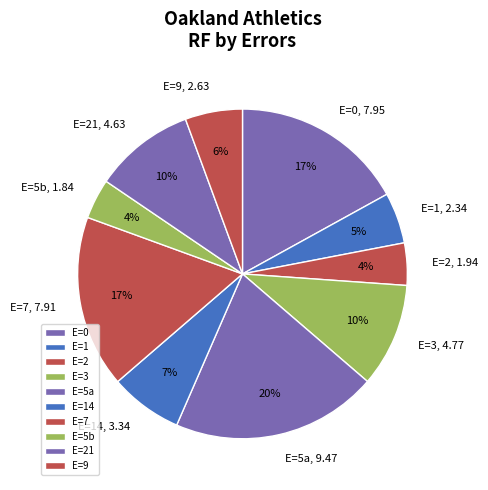

How many slices are in this pie chart?

10